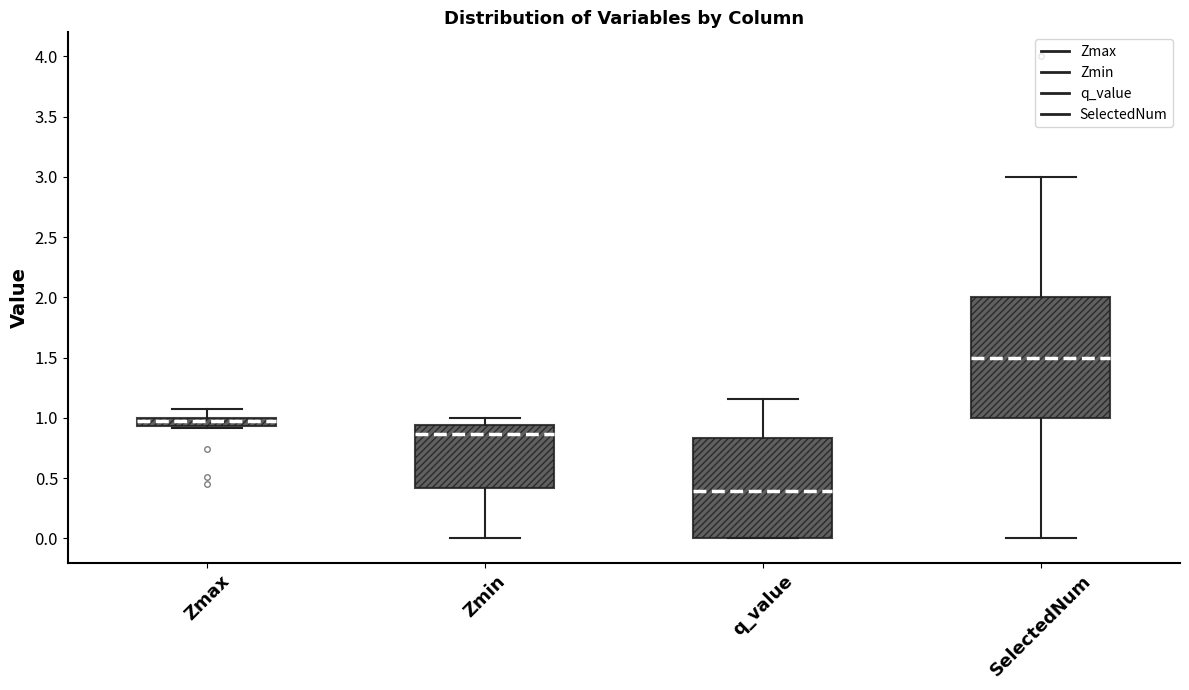

Which box's median line is the highest?

SelectedNum